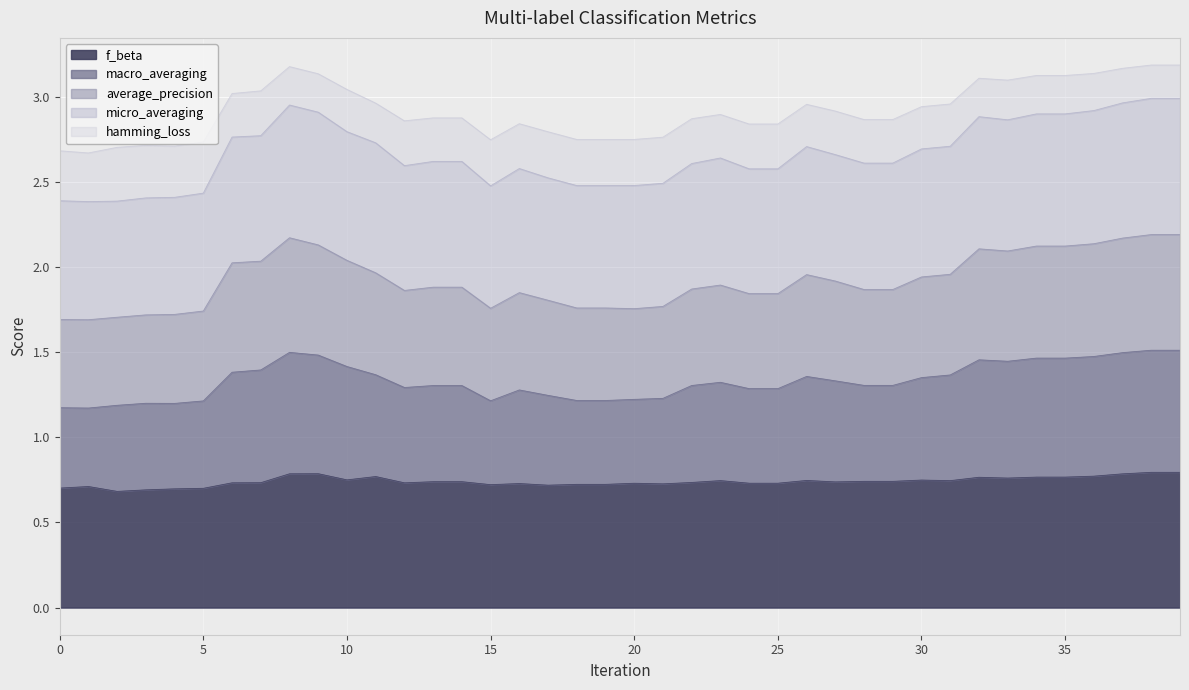

What are all the series names shown in the legend?

f_beta, macro_averaging, average_precision, micro_averaging, hamming_loss